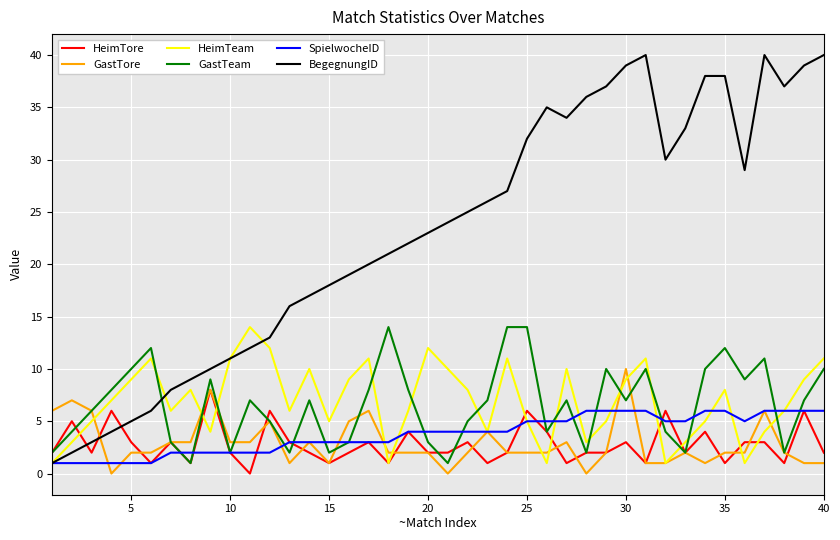

What is the greatest value displayed?

40